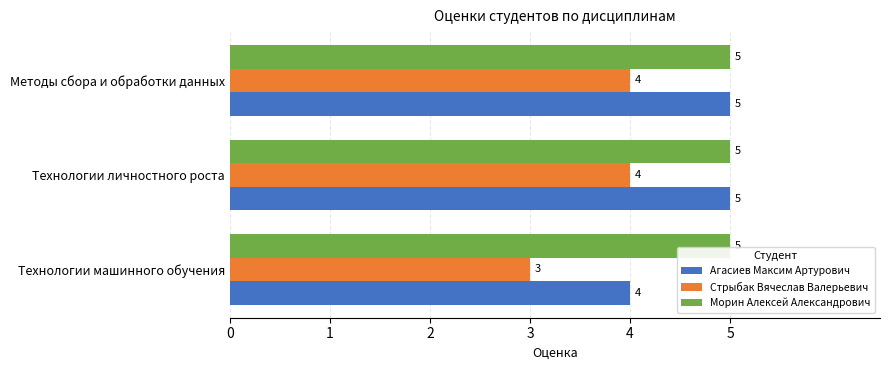

What is the average value of the Морин Алексей Александрович series?

5